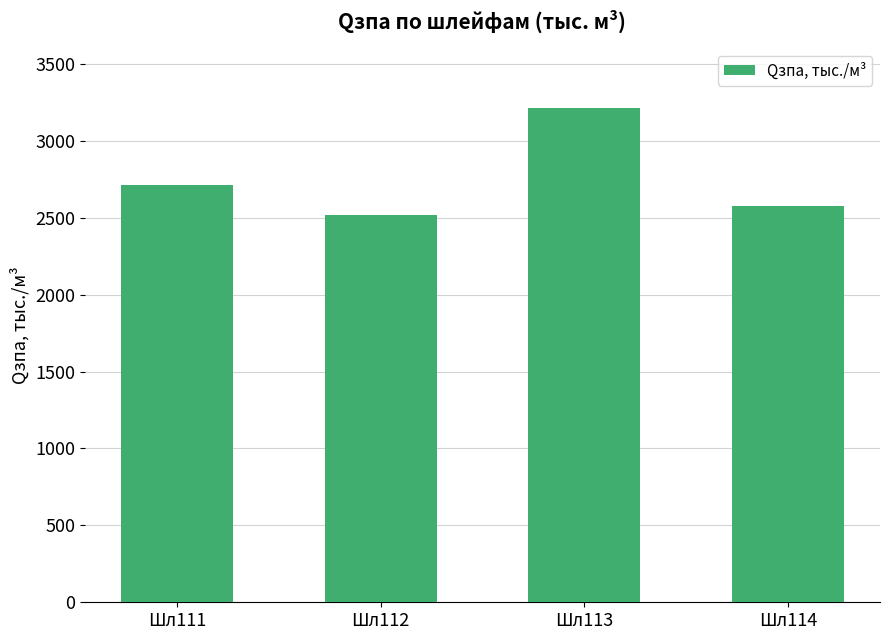

What is the difference between the maximum and minimum values?

695